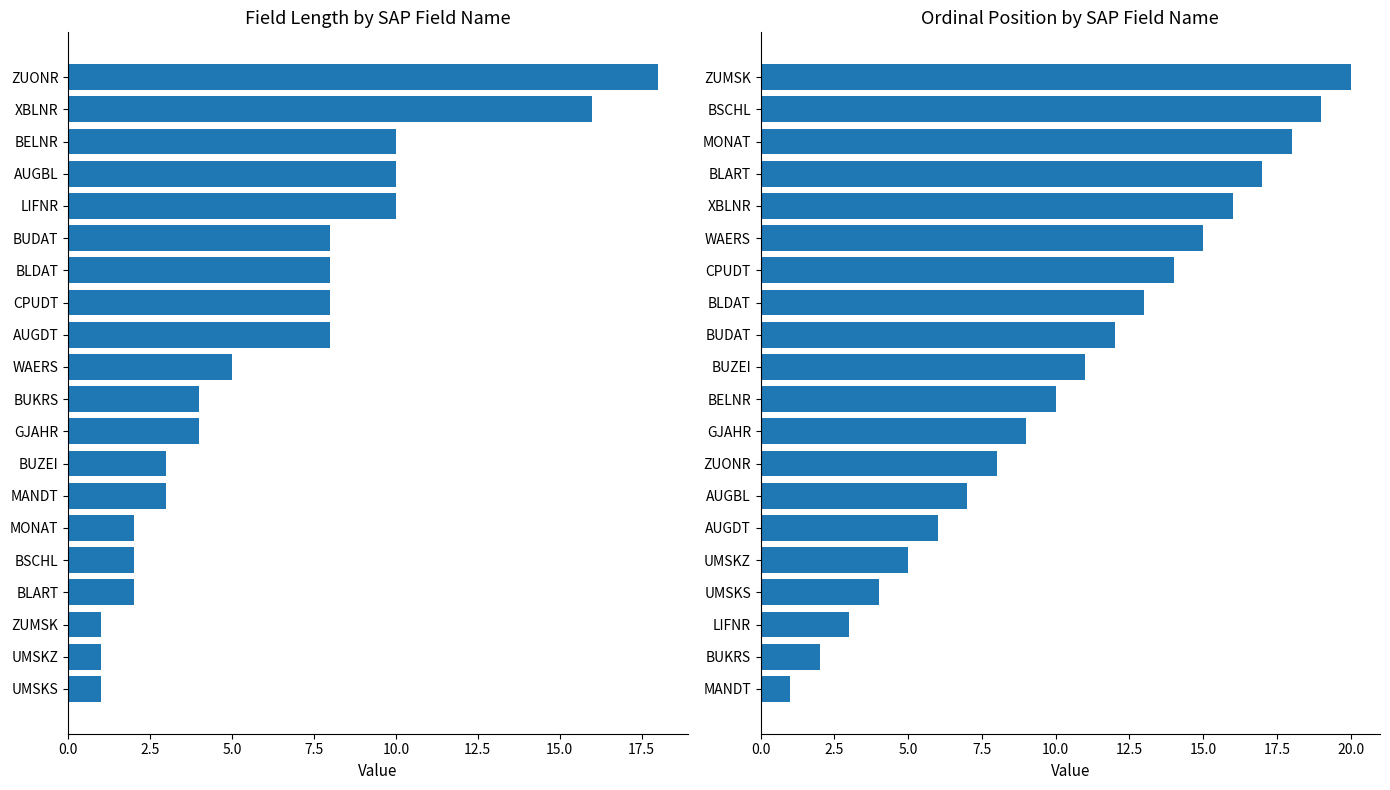

What position from the right is 10?

10